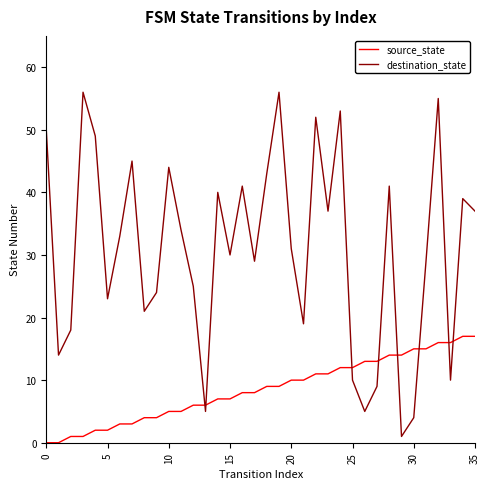

Which series has the widest spread of values?

destination_state